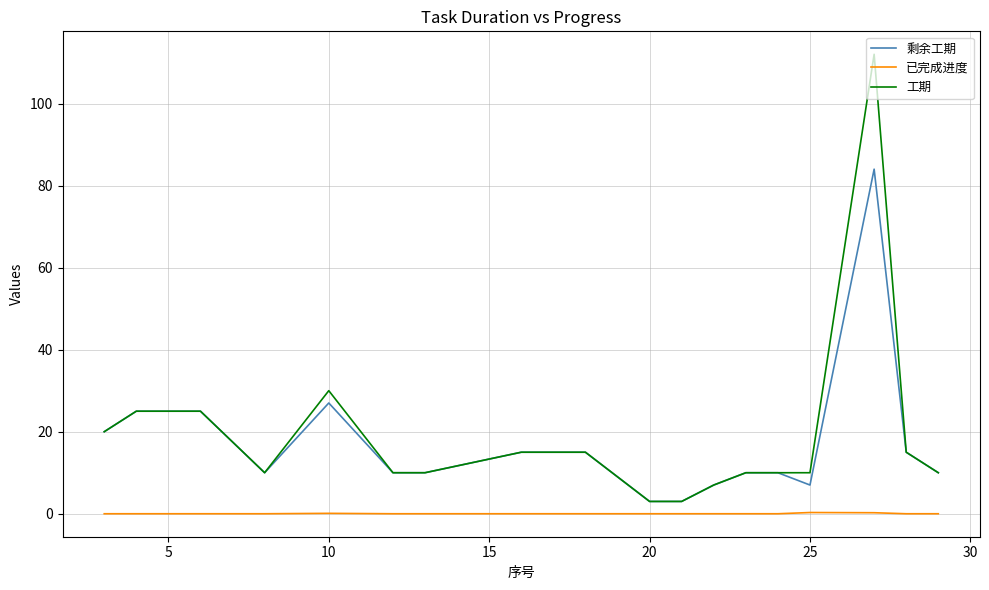

How many lines are shown in the chart?

3